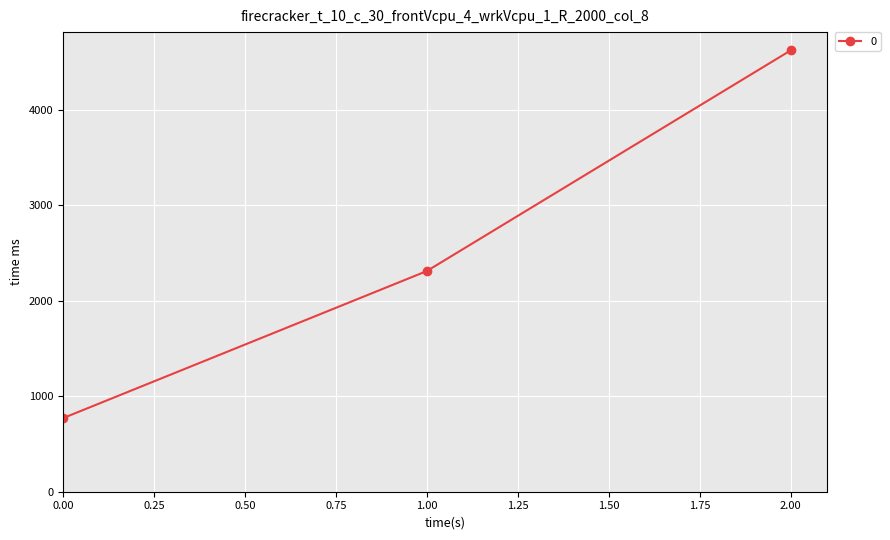

List the labels in order of value, smallest first.

0.00, 1.00, 2.00